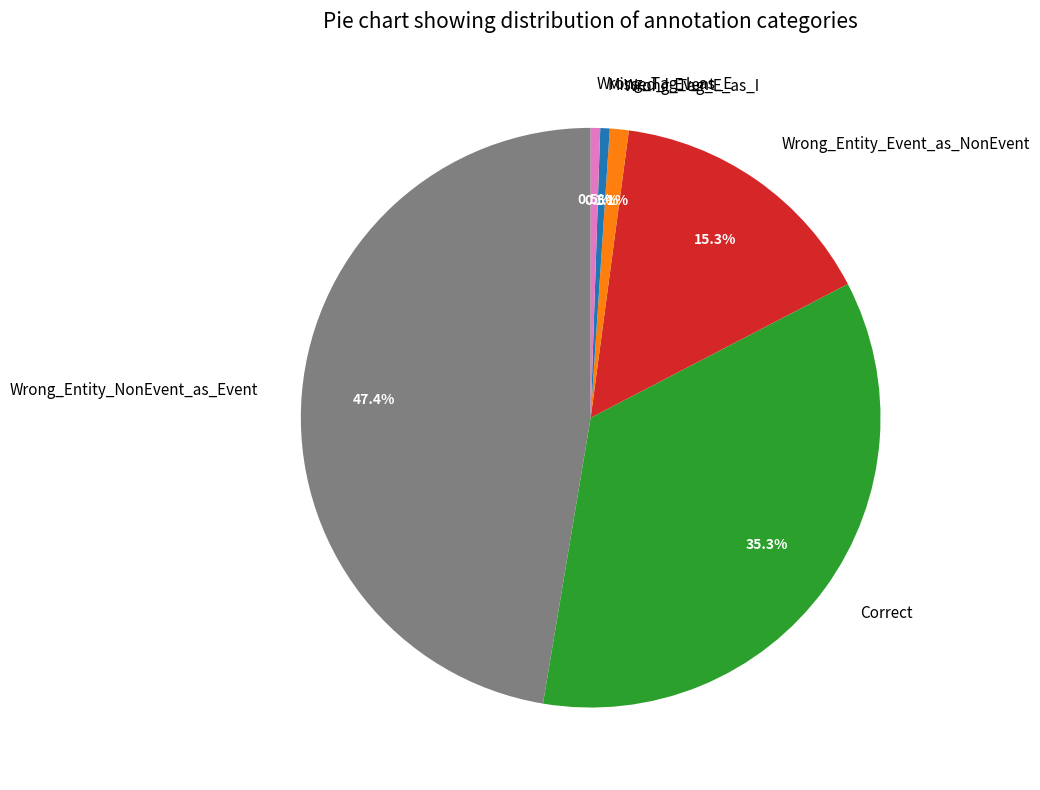

How much of the chart is everything except Correct?

64.7%